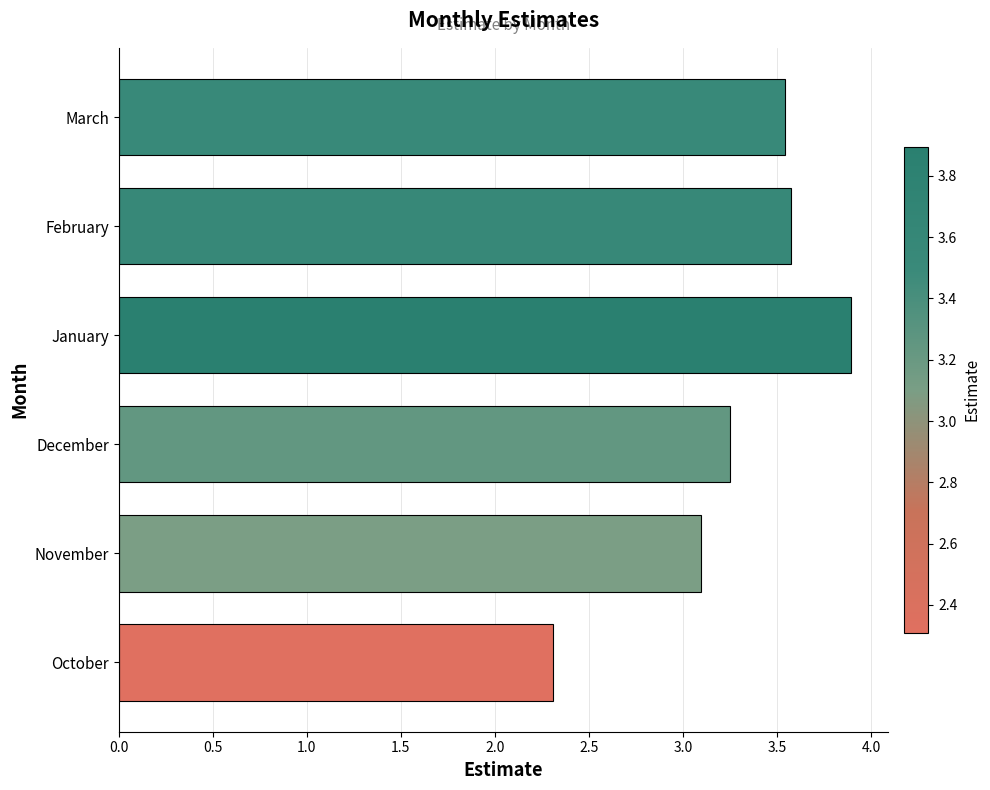

What is the difference between the maximum and second lowest values?

0.8